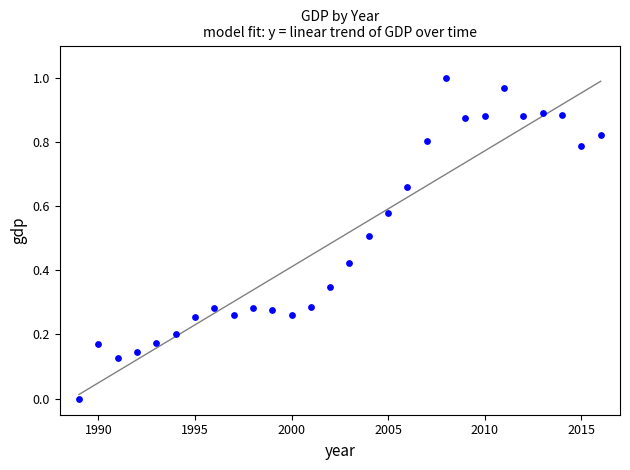

What is the range of X values (max minus min)?

27.0